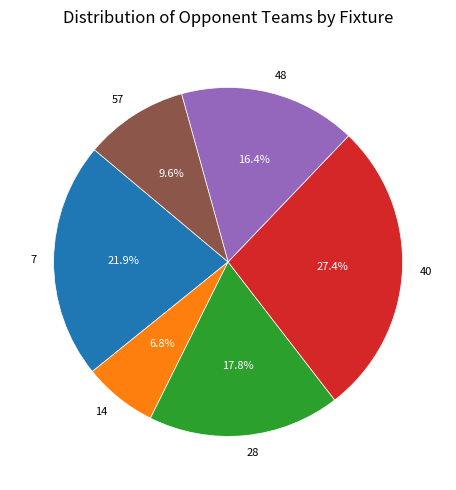

How many slices are in this pie chart?

6